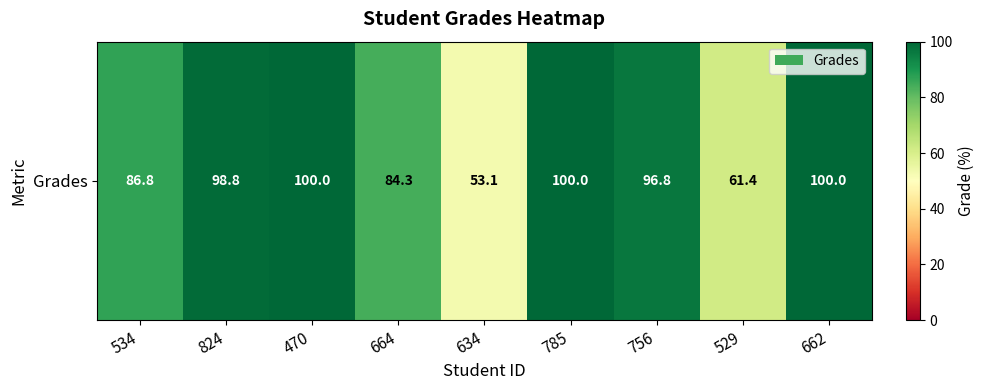

Count the number of data series in this chart.

1